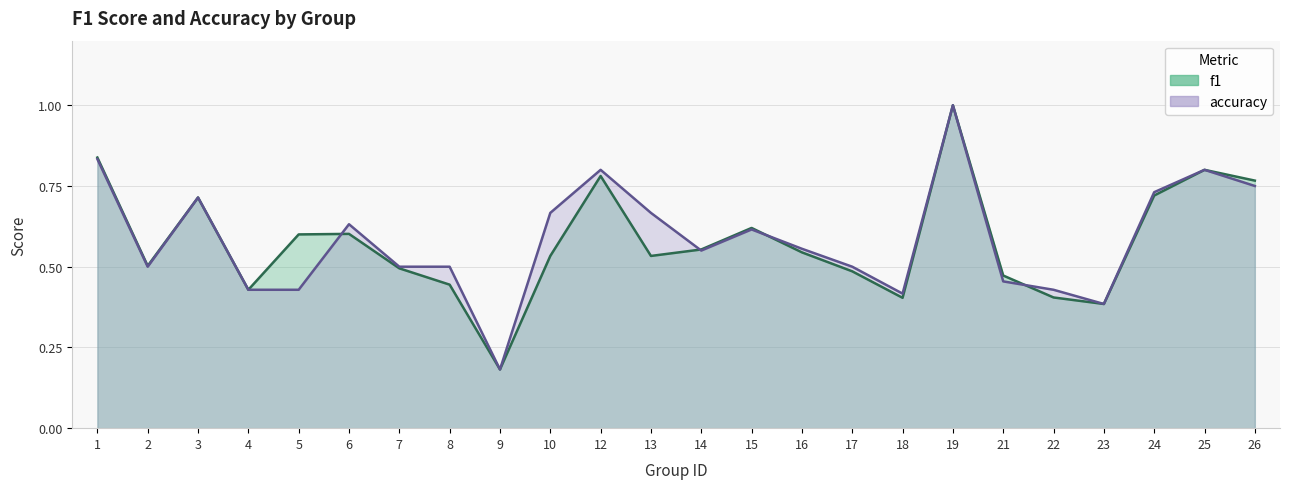

After their last crossing, which series has the higher values: accuracy or f1?

accuracy